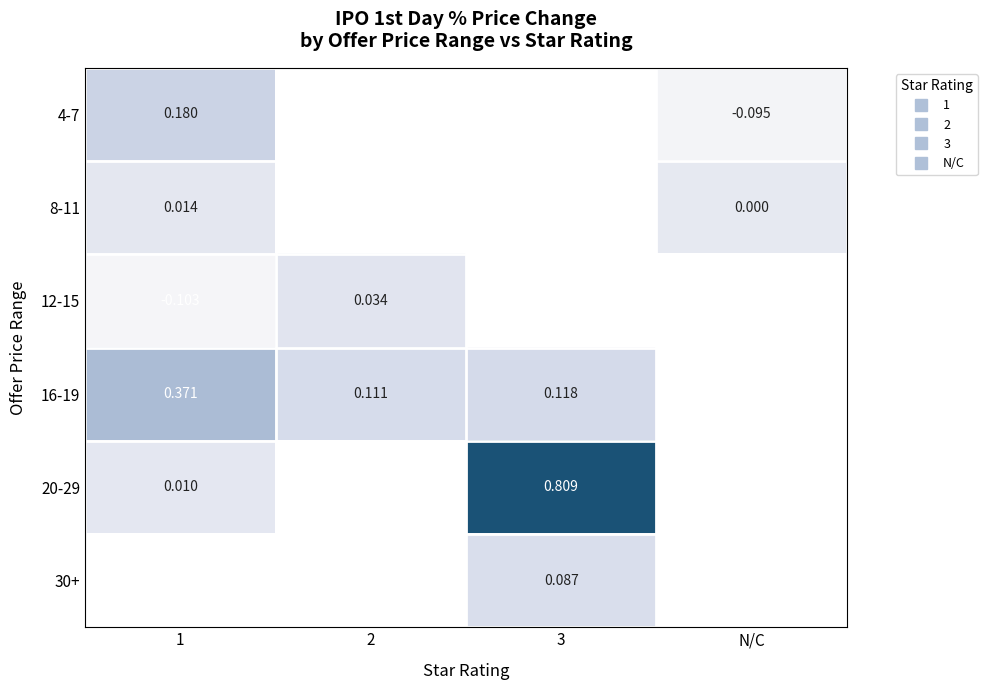

Which series has the widest spread of values?

20-29